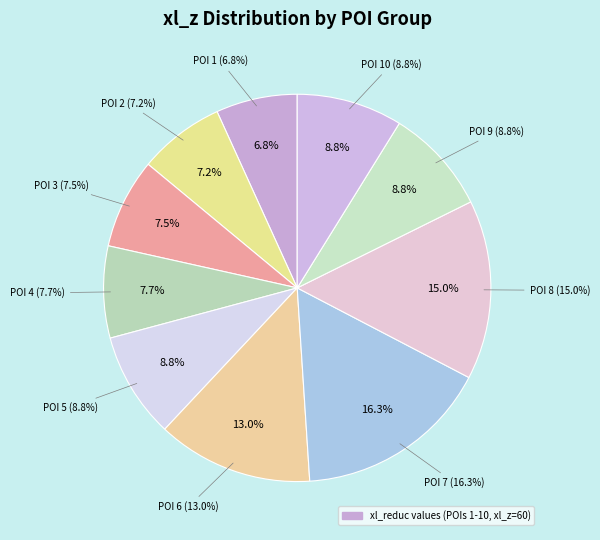

How many slices are in this pie chart?

10